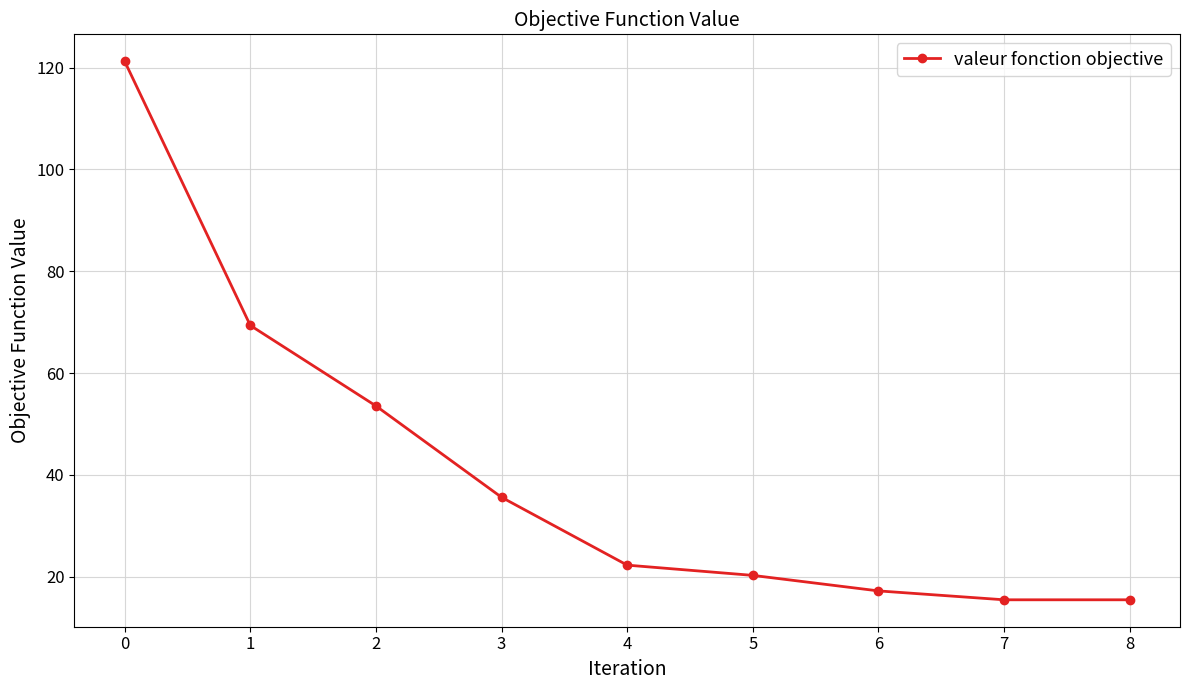

What value does the data have at 2?

53.6